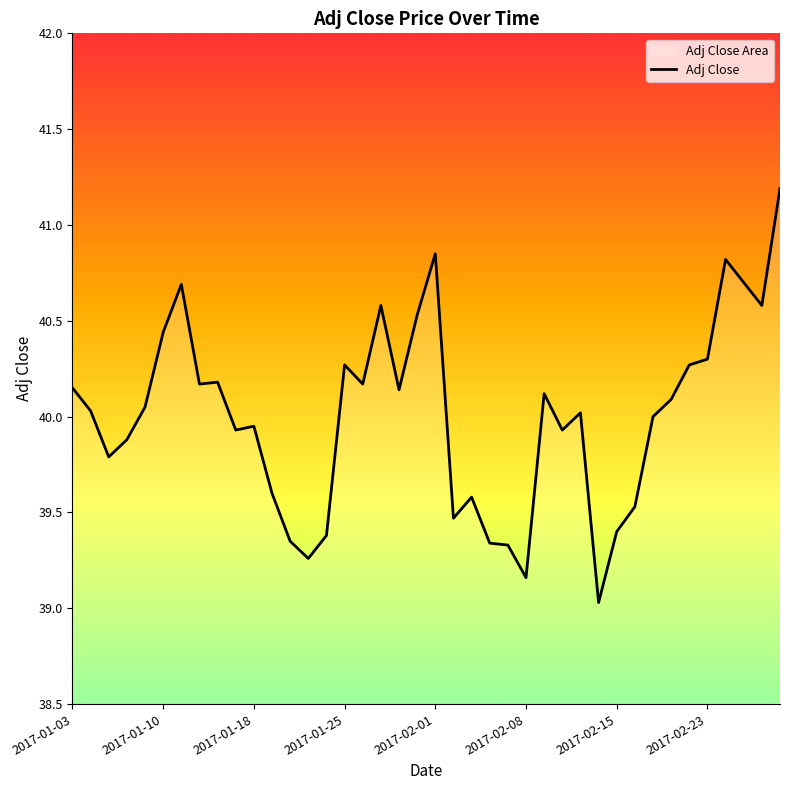

The chart shows a value of 39.5 at 21. True or false?

True